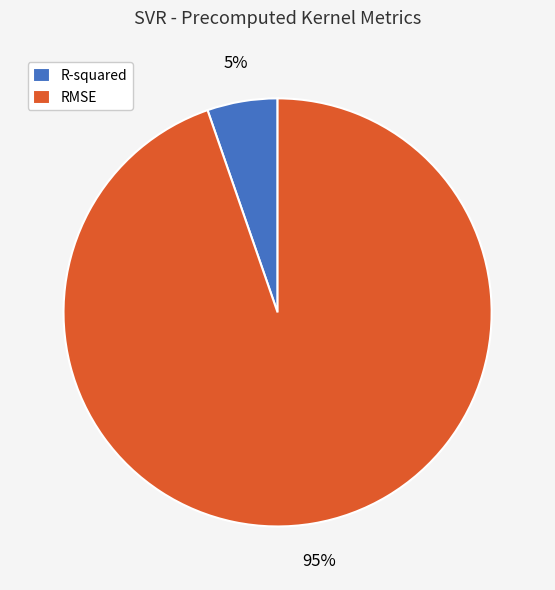

Between RMSE and R-squared, which is larger?

RMSE